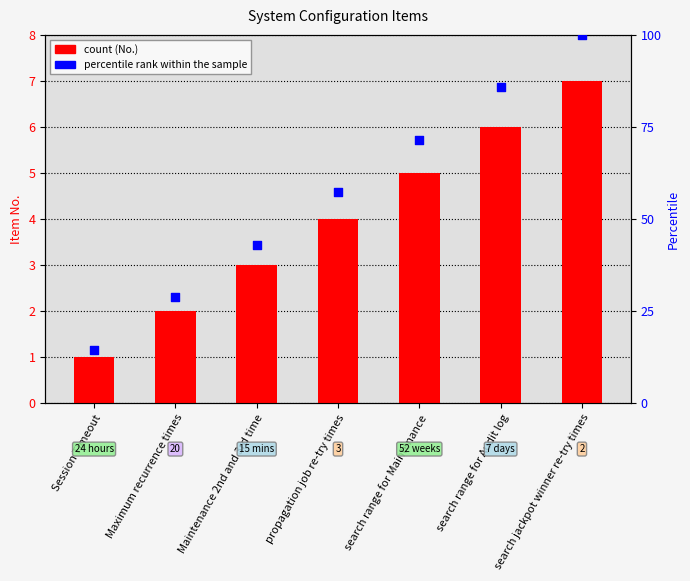

Which series has the widest spread of Y values?

percentile rank within the item